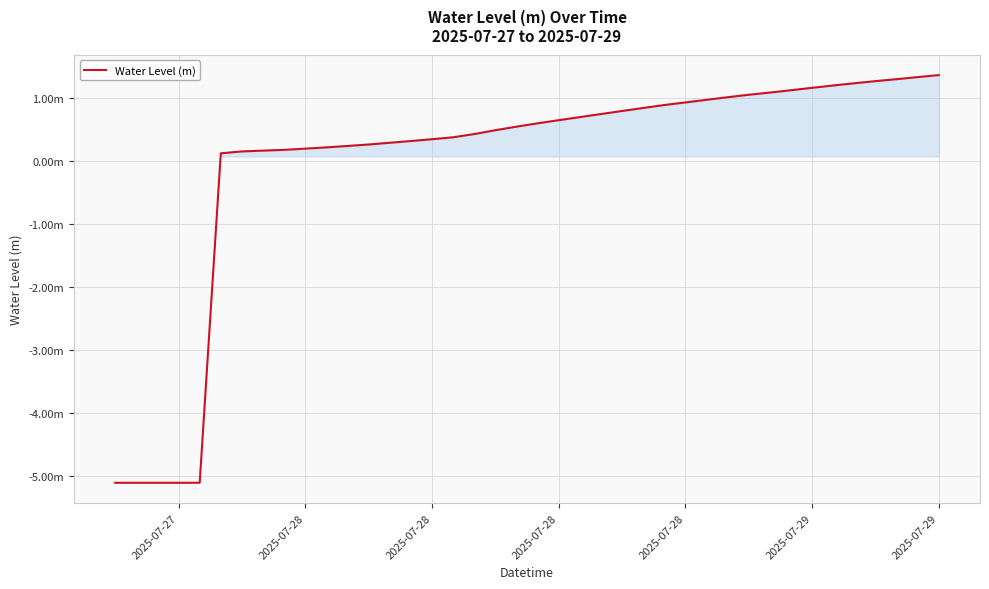

Is this an area chart (filled region under the line)?

Yes